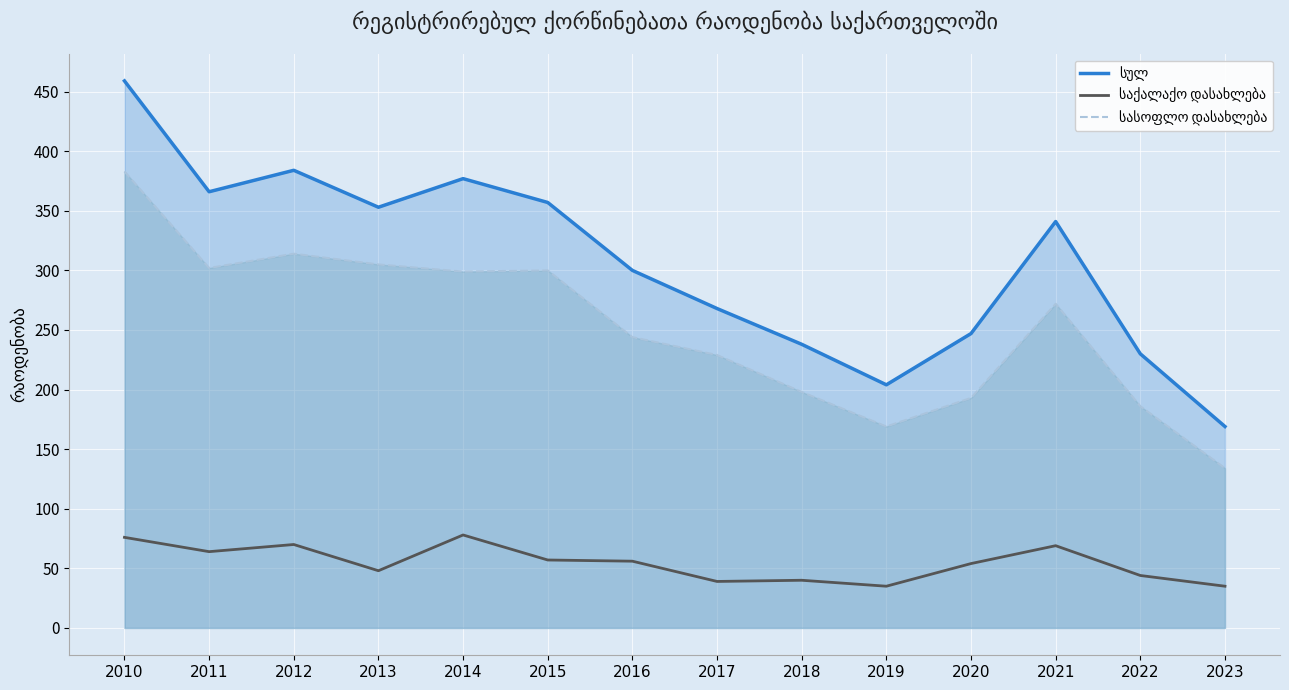

At which label does სასოფლო დასახლება reach its peak?

2010